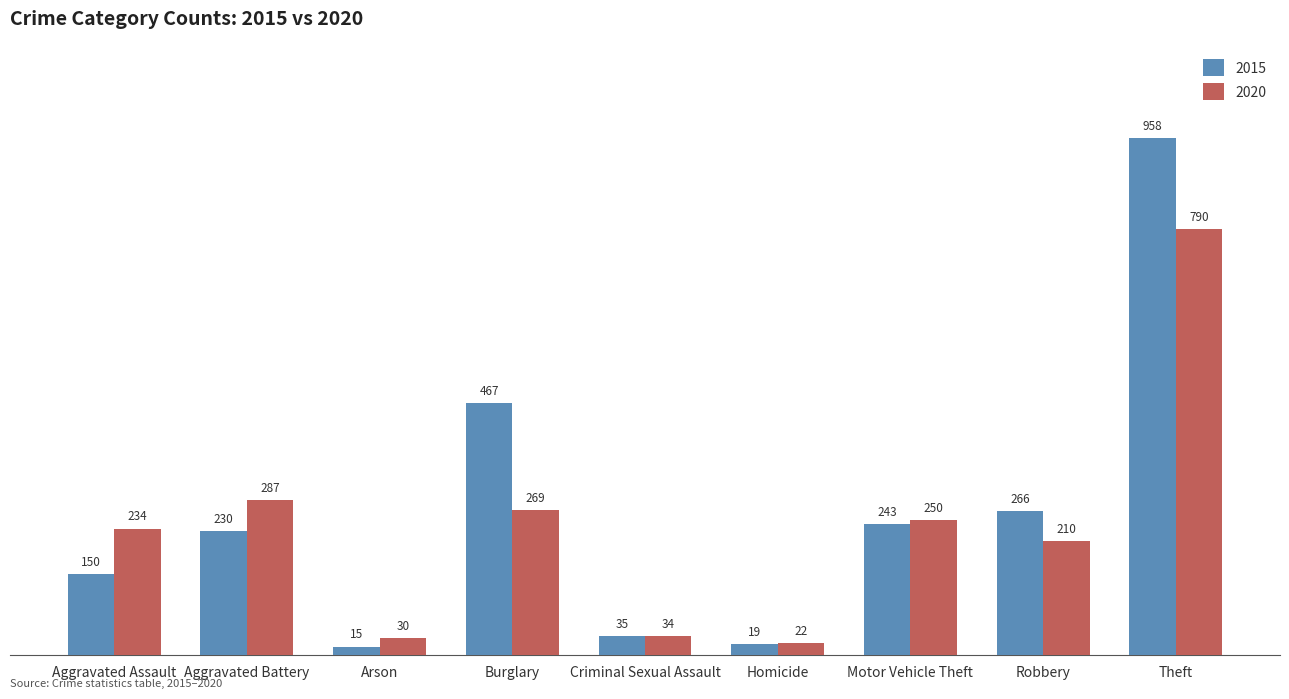

Rank the categories by 2015 value from highest to lowest.

Theft, Burglary, Robbery, Motor Vehicle Theft, Aggravated Battery, Aggravated Assault, Criminal Sexual Assault, Homicide, Arson